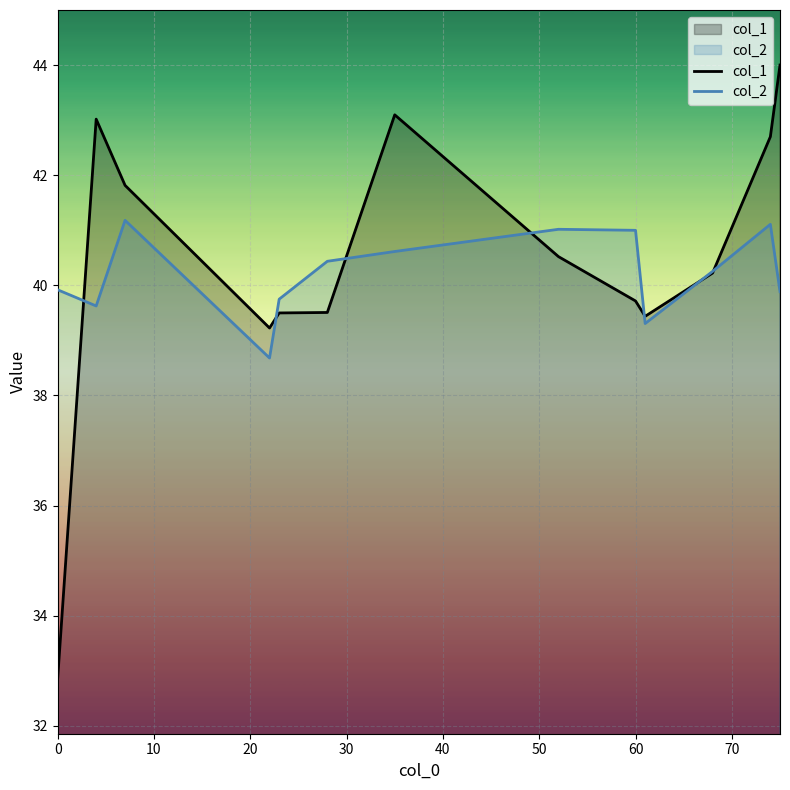

Is it true that col_1 equals 32.9 at 0?

True